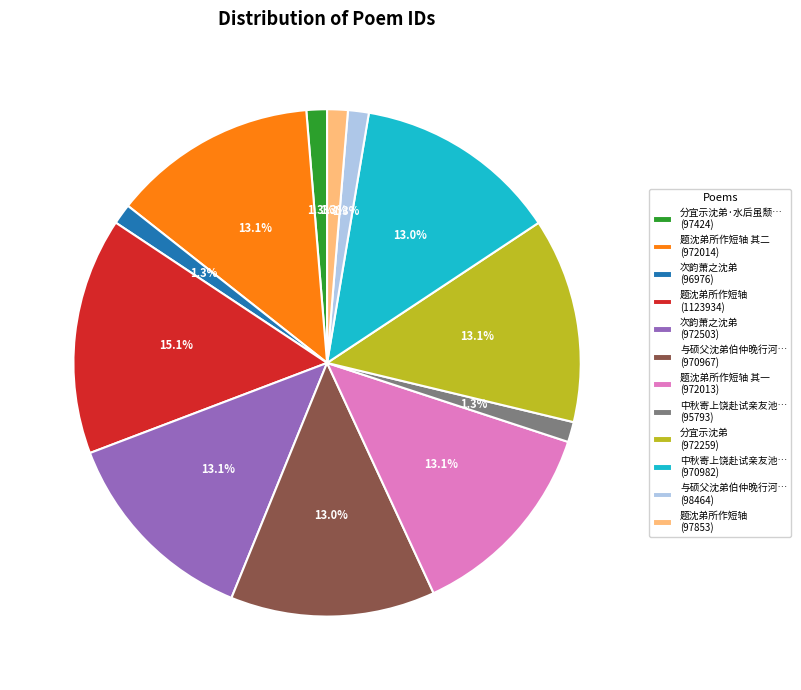

Approximately how many times larger is the value at 题沈弟所作短轴 (1123934) compared to 中秋寄上饶赴试亲友池… (970982)?

1.2